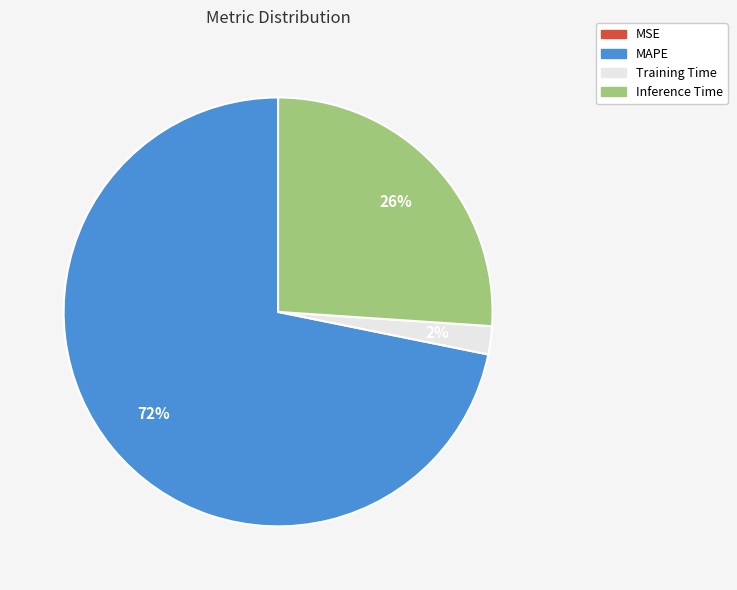

True or false: Training Time accounts for 2% of the total.

True